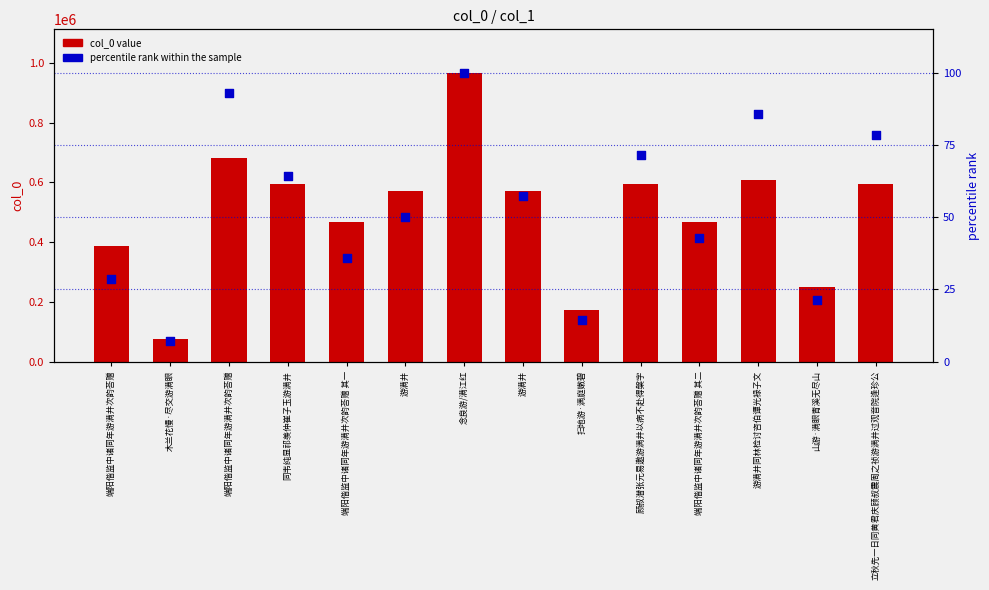

Which series reaches the maximum Y coordinate?

col_0 value